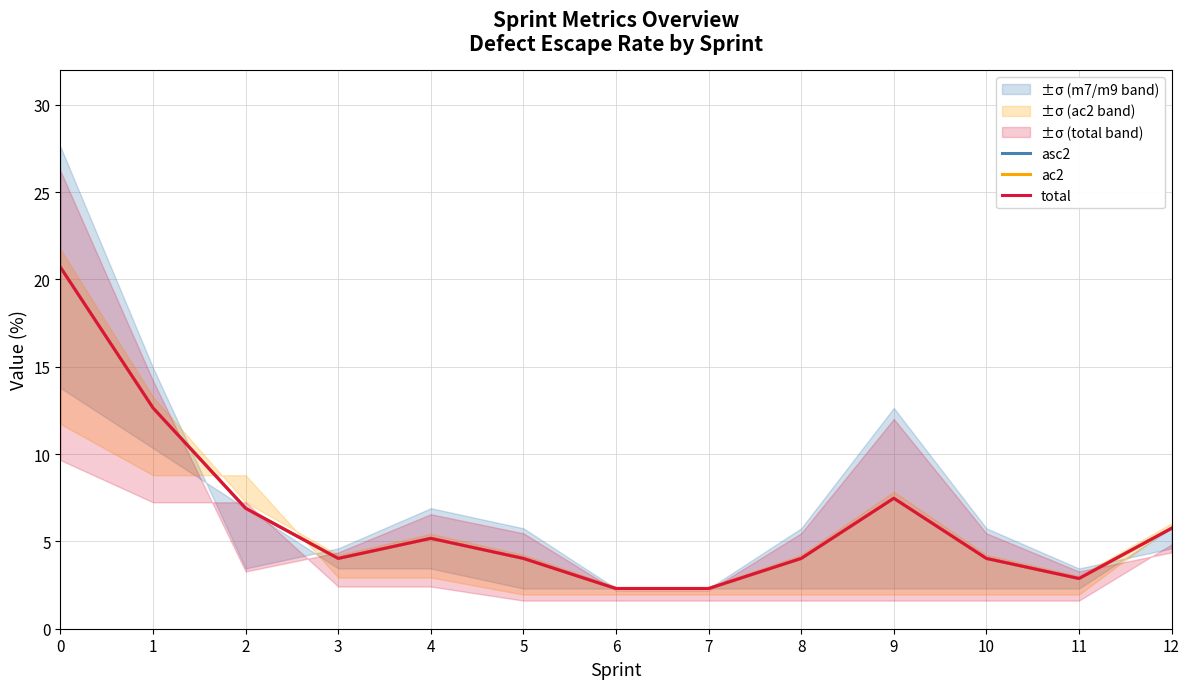

List the series in order of their peak value, highest first.

asc2, ac2, total